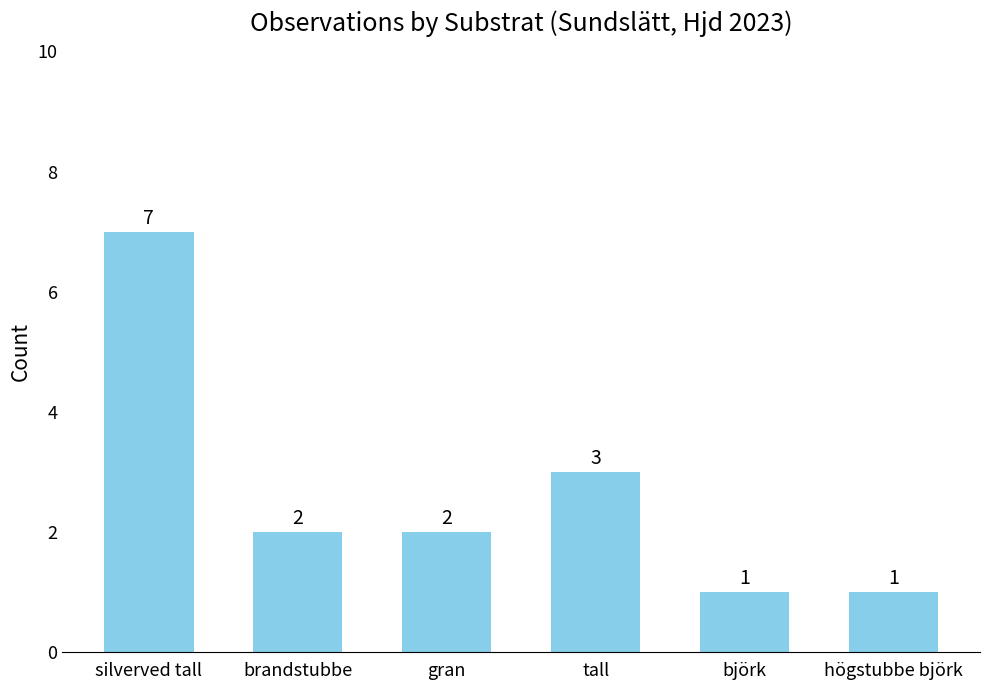

What is the greatest value displayed?

7